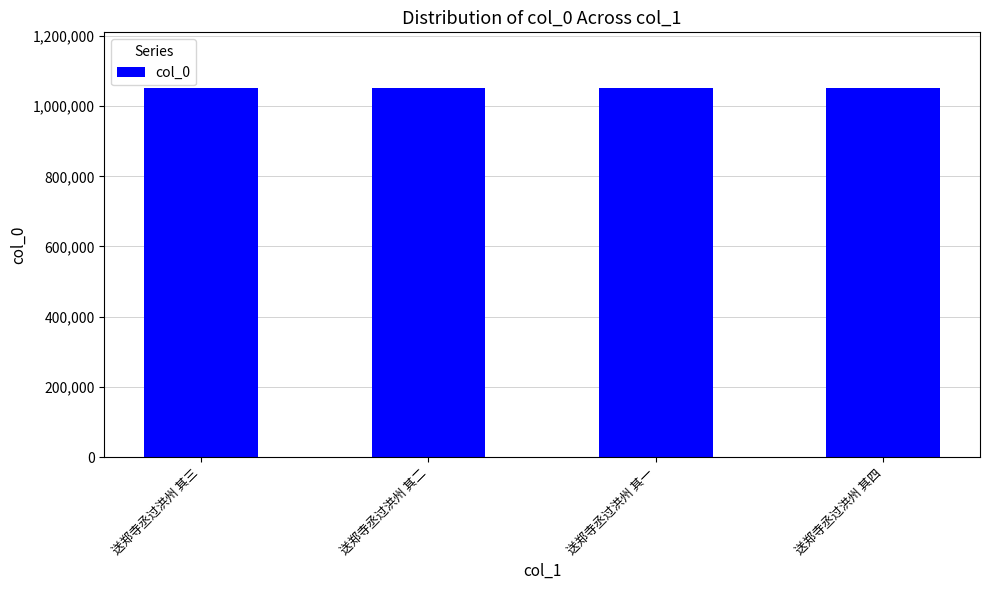

What is the value of the 3rd bar from the left?

1052435